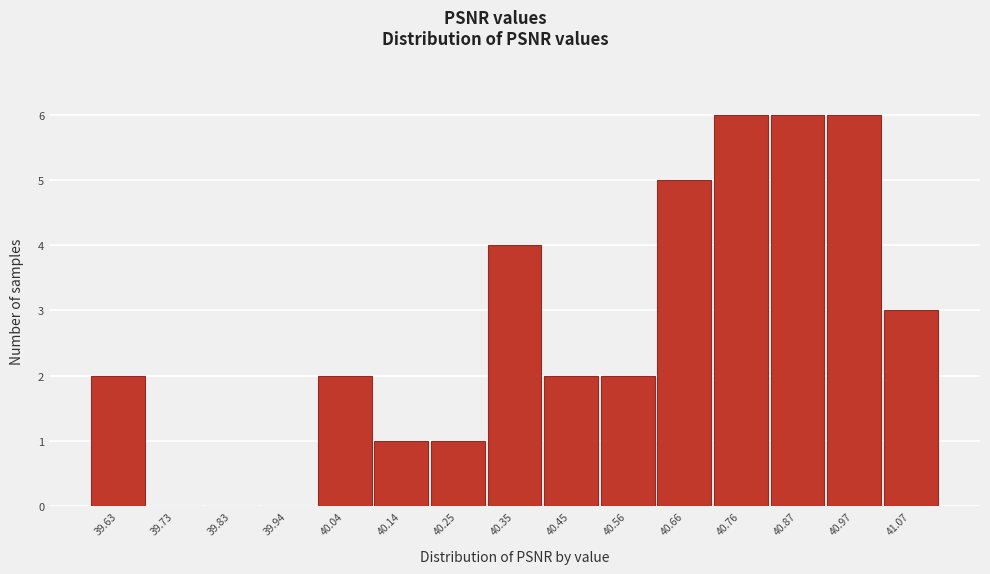

Reading left to right, list every bar in this chart as the range it spans on the x-axis followed by its height. Neither the bar edges nor the heights are printed on the chart, so give them approximately, as read against the axes.

39.58 to 39.68: 2
39.68 to 39.78: 0
39.78 to 39.88: 0
39.88 to 39.98: 0
39.98 to 40.10: 2
40.10 to 40.20: 1
40.20 to 40.30: 1
40.30 to 40.40: 4
40.40 to 40.50: 2
40.50 to 40.60: 2
40.60 to 40.72: 5
40.72 to 40.82: 6
40.82 to 40.92: 6
40.92 to 41.02: 6
41.02 to 41.12: 3